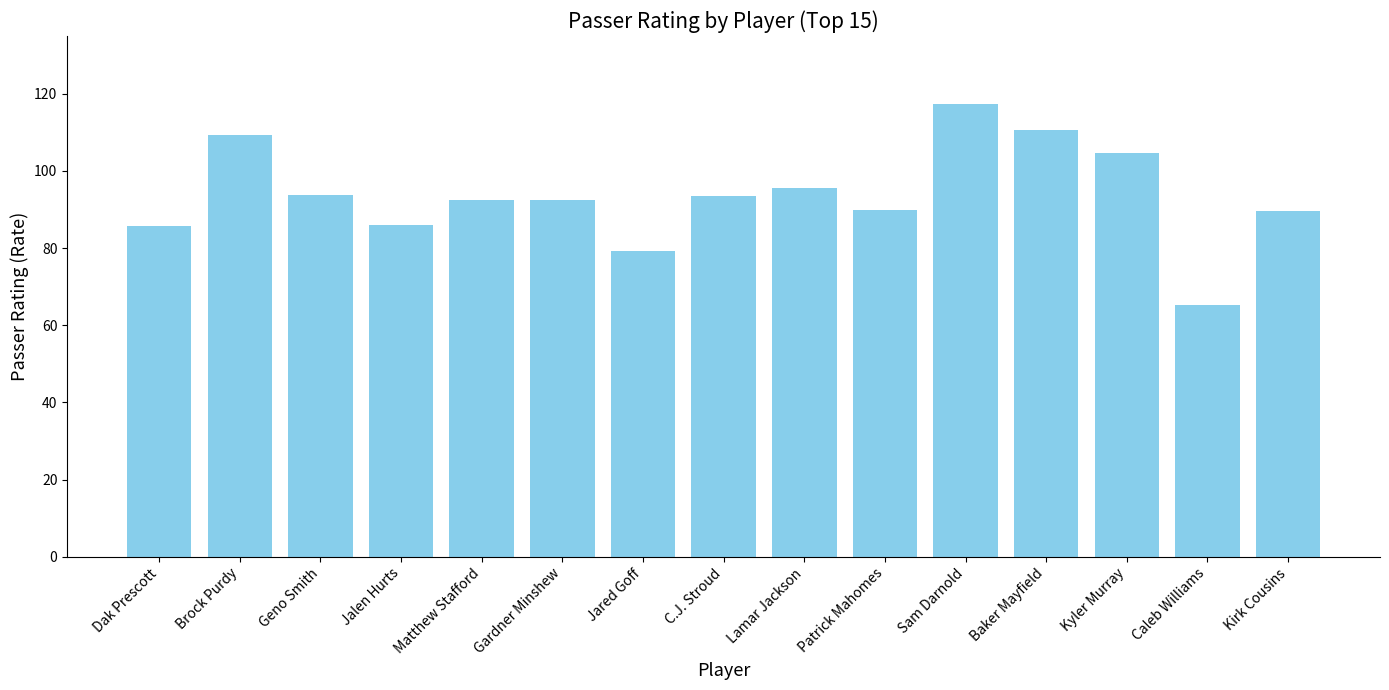

What is the value of the 11th bar from the left?

117.3